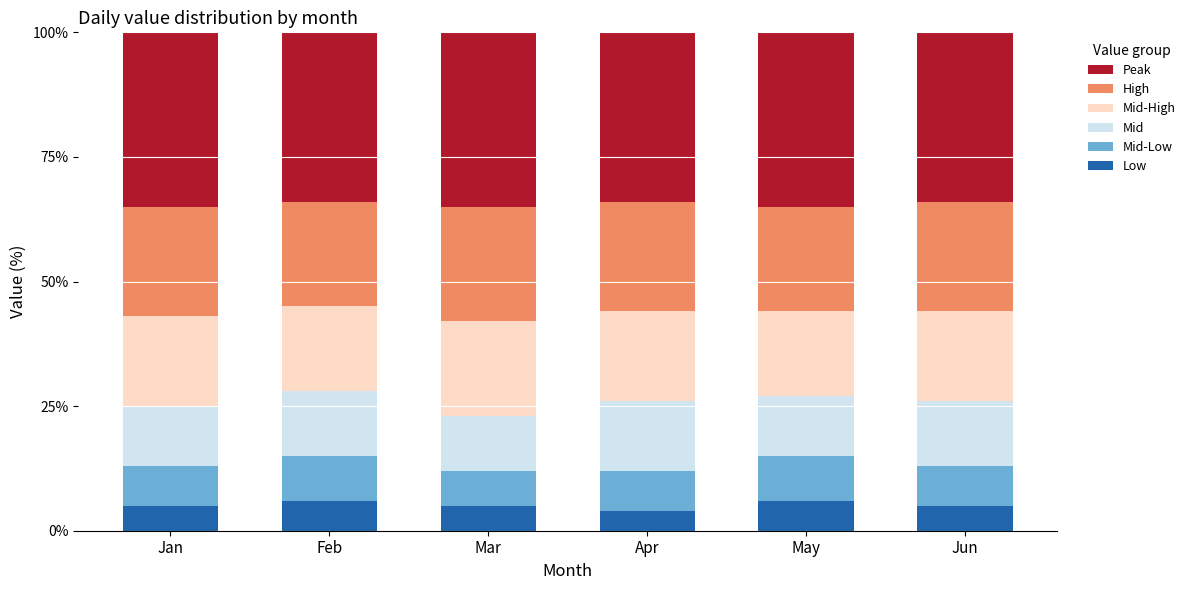

What is the total value across all series at Feb?

100